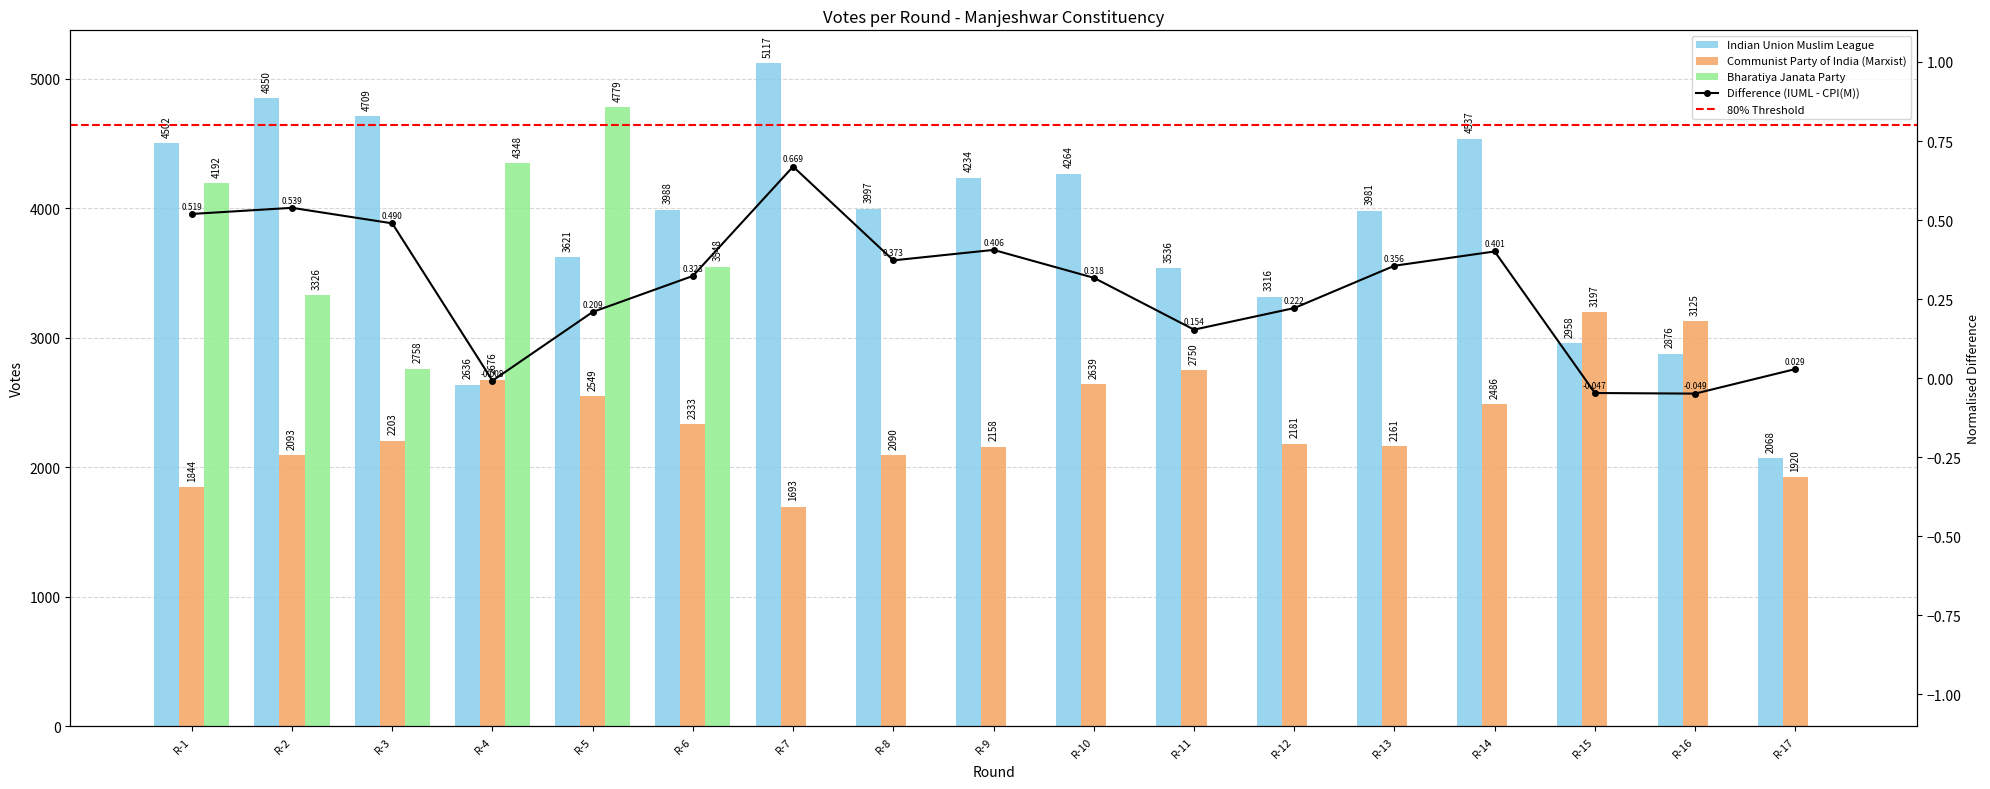

What is the average value of the Indian Union Muslim League series?

3835